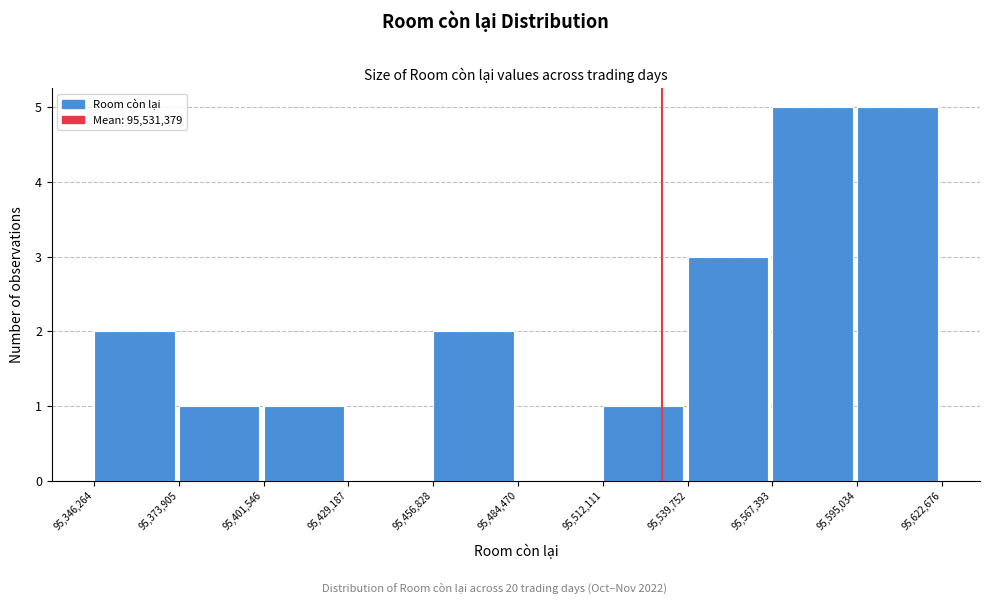

Reading left to right, list every bar in this chart as the range it spans on the x-axis followed by its height. The values are not printed on the chart, so give them approximately, as read against the axis.

95,346,264 to 95,373,905: 2
95,373,905 to 95,401,546: 1
95,401,546 to 95,429,187: 1
95,429,187 to 95,456,828: 0
95,456,828 to 95,484,470: 2
95,484,470 to 95,512,111: 0
95,512,111 to 95,539,752: 1
95,539,752 to 95,567,393: 3
95,567,393 to 95,595,034: 5
95,595,034 to 95,622,676: 5